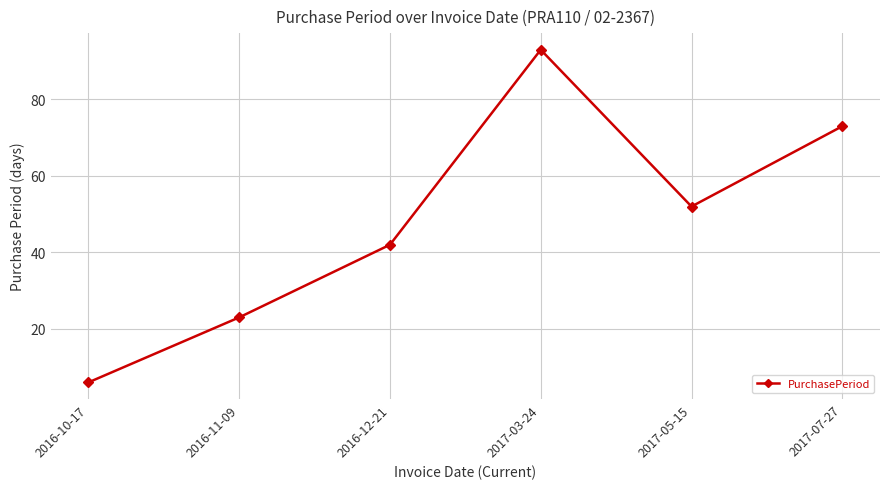

Rank the categories by value from lowest to highest.

2016-10-17, 2016-11-09, 2016-12-21, 2017-05-15, 2017-07-27, 2017-03-24